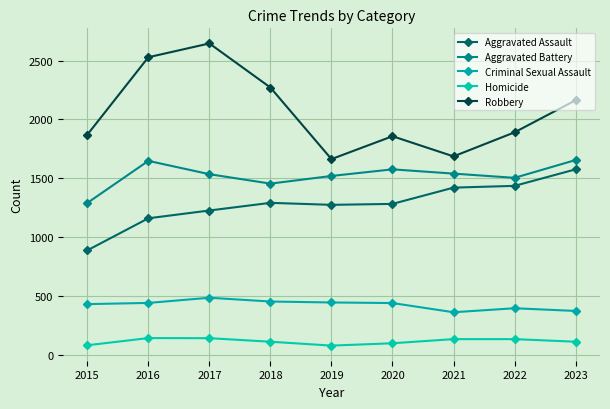

At how many categories does at least one series exceed 842?

9